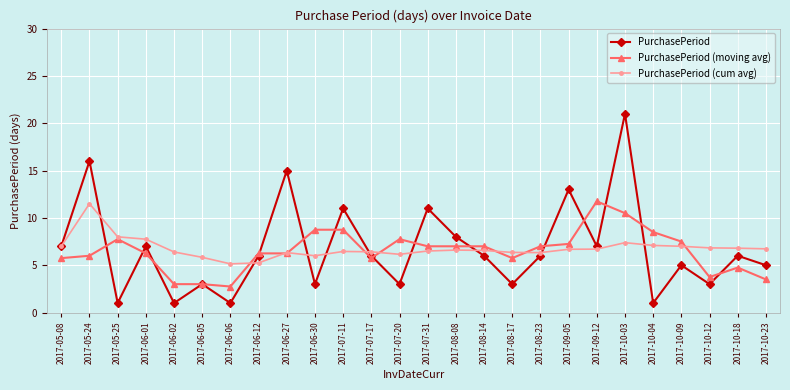

In PurchasePeriod (cum avg), how many points are lower than both neighbors (excluding endpoints)?

4